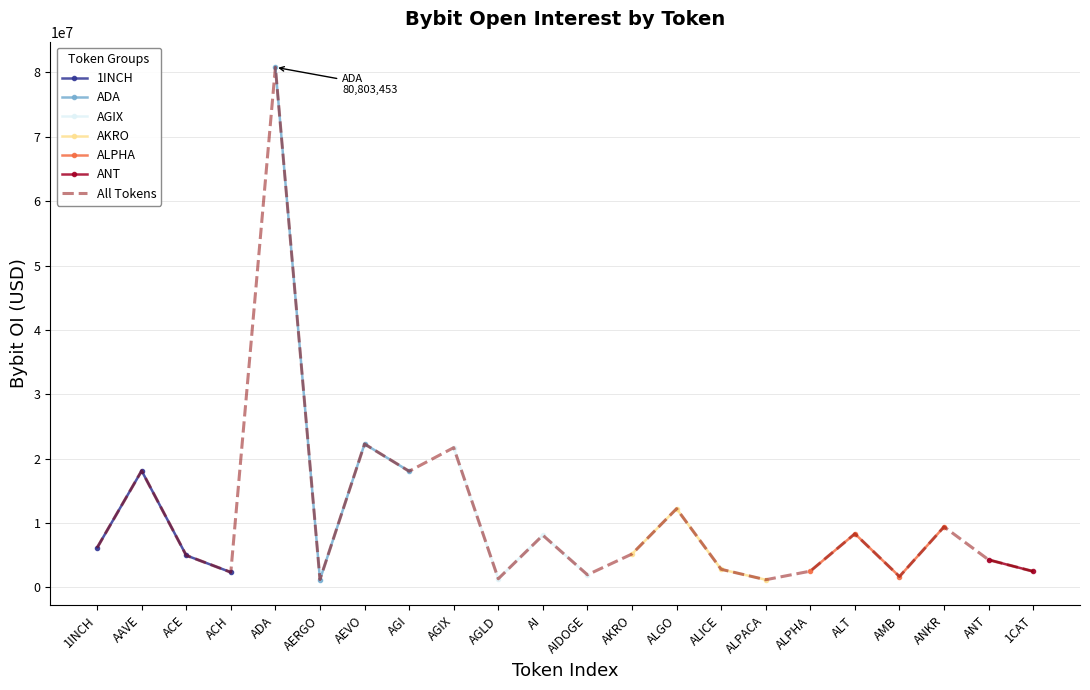

Between ALICE and ALPACA, which is larger?

ALICE